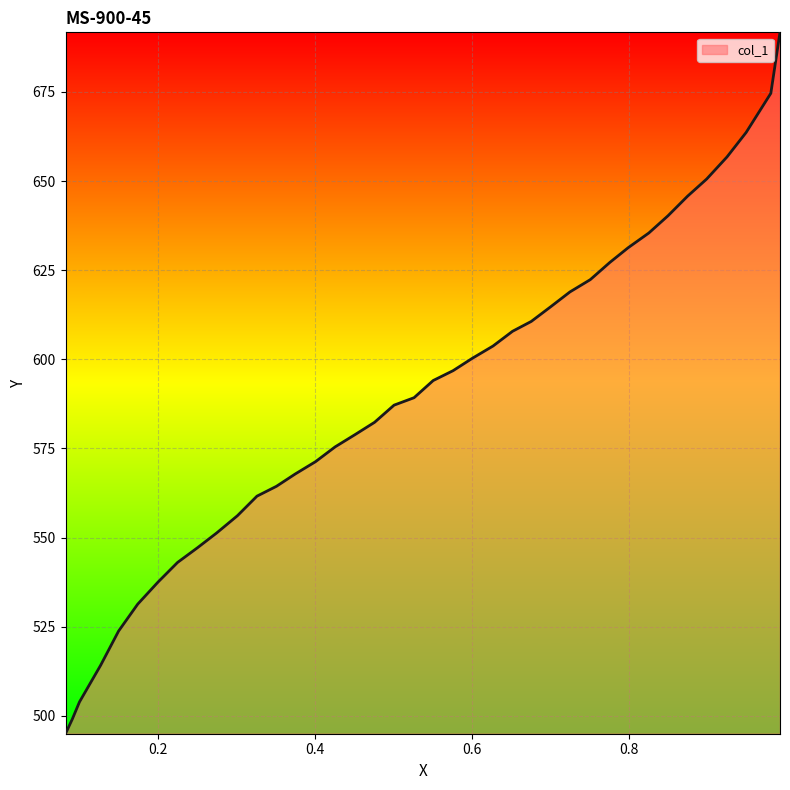

Where is the data nearest to the value 593?

0.5506